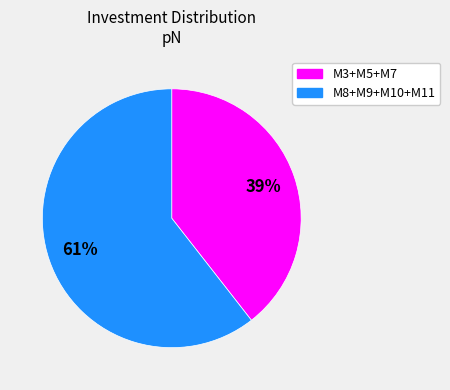

Is there any slice that represents more than half of the pie?

Yes